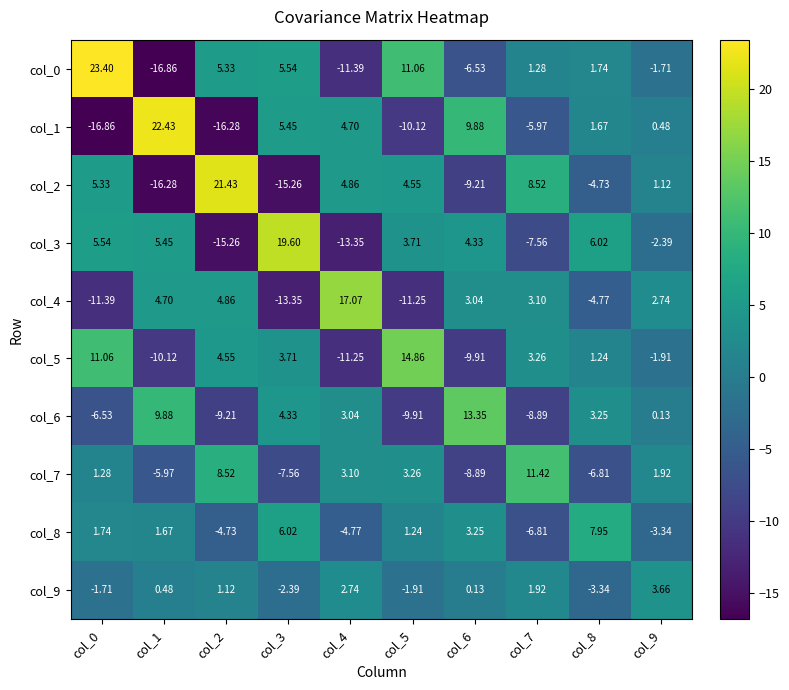

Is the value of col_9 at col_6 greater than the value of col_6 at col_2?

Yes